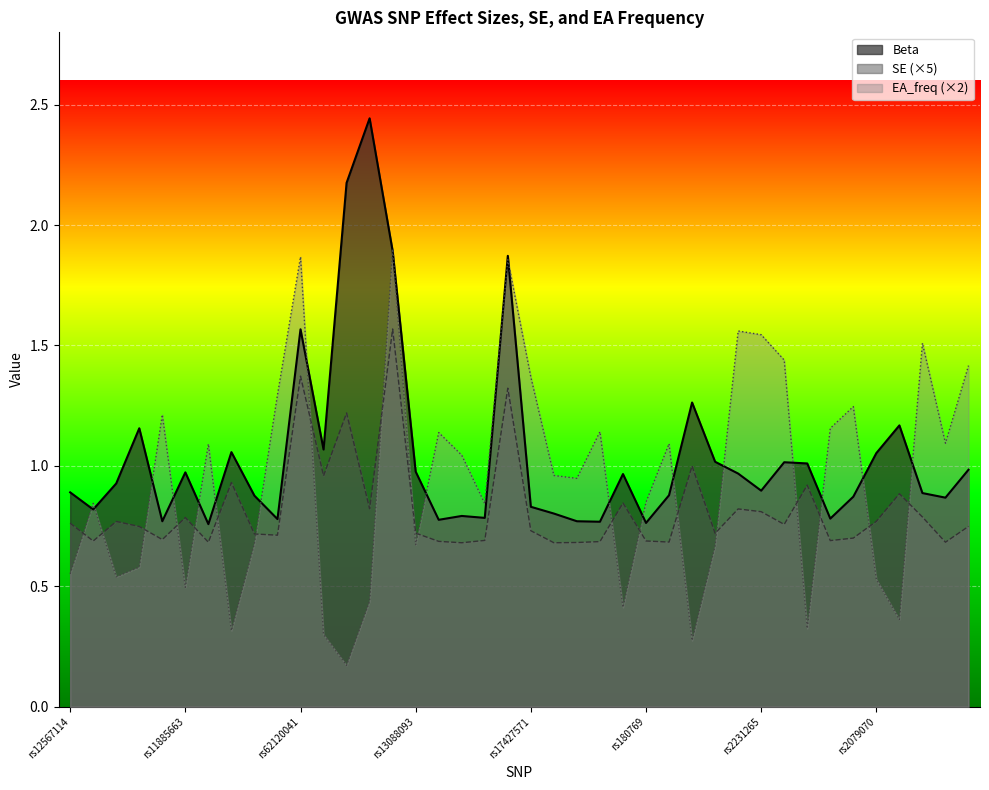

Rank the series at rs180769 from highest to lowest value.

EA_freq (×2), Beta, SE (×5)